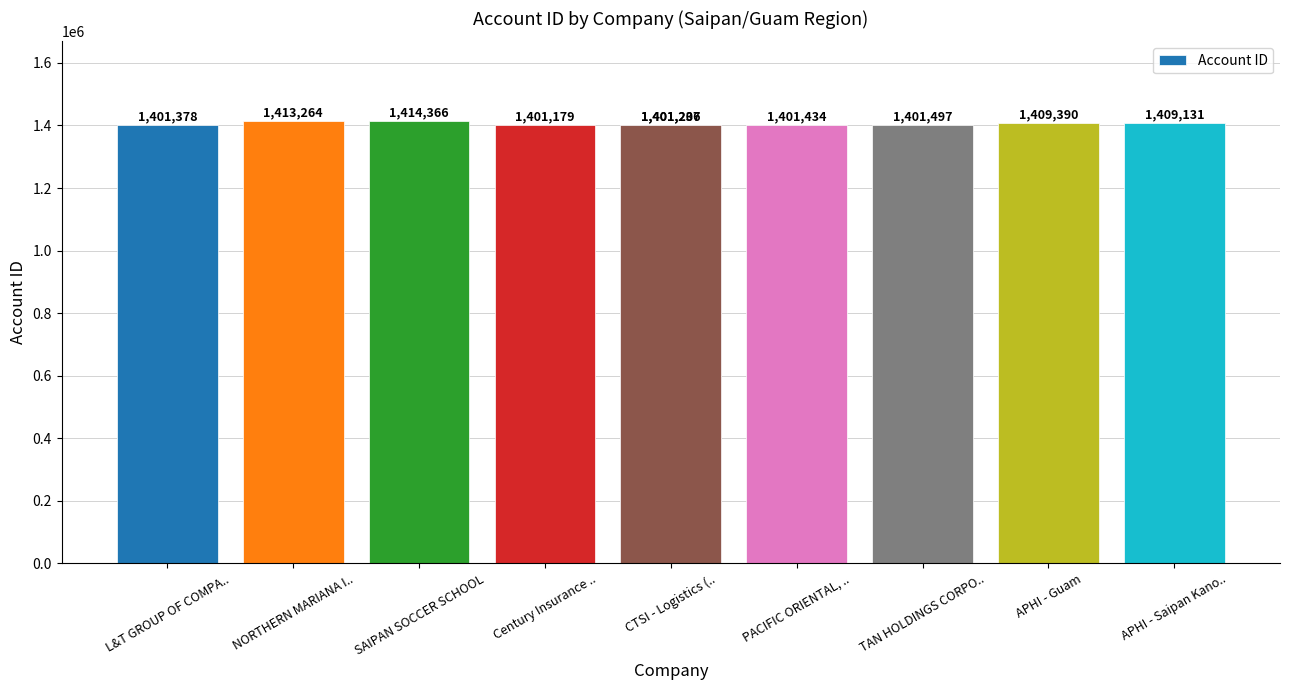

True or false: the data shows 366631 at APHI - Saipan Kano...

False